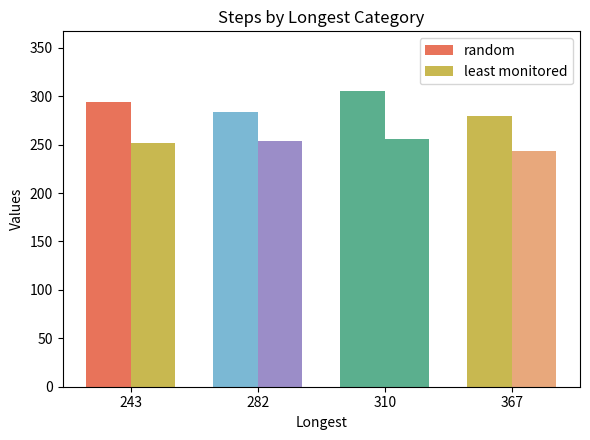

Rank the categories by least monitored value from lowest to highest.

367, 243, 282, 310